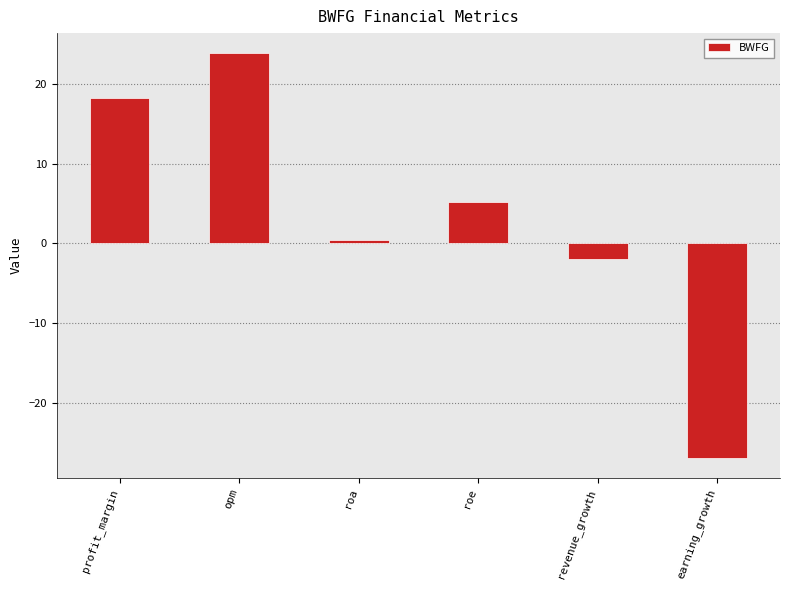

What is the label of the 4th bar from the left?

roe